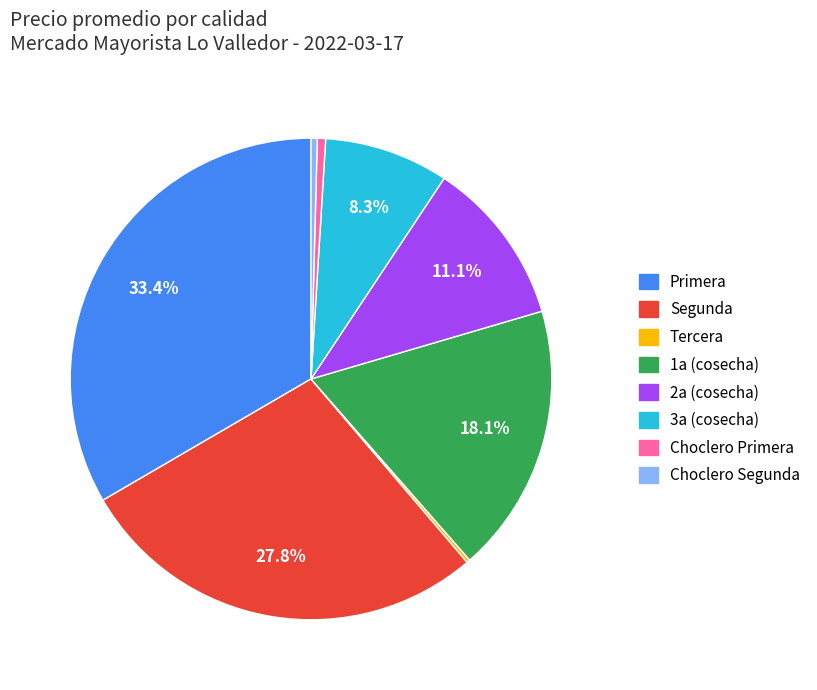

Is Choclero Primera the majority of the pie?

No